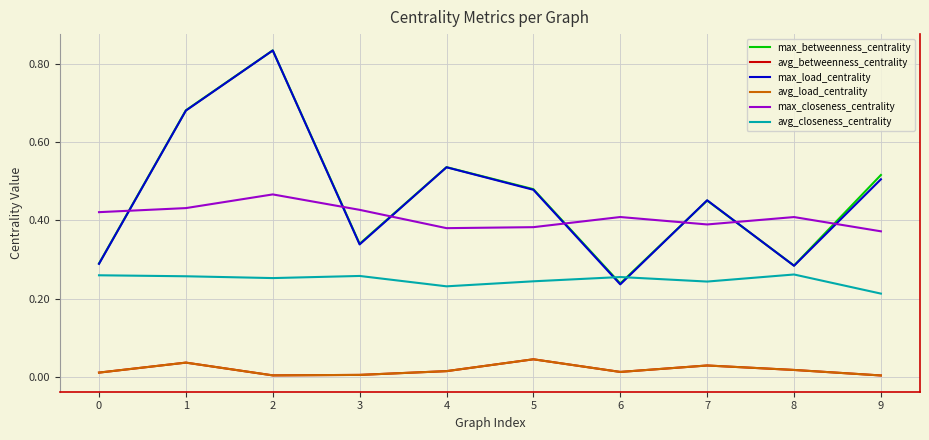

Is this an area chart (filled region under the line)?

No